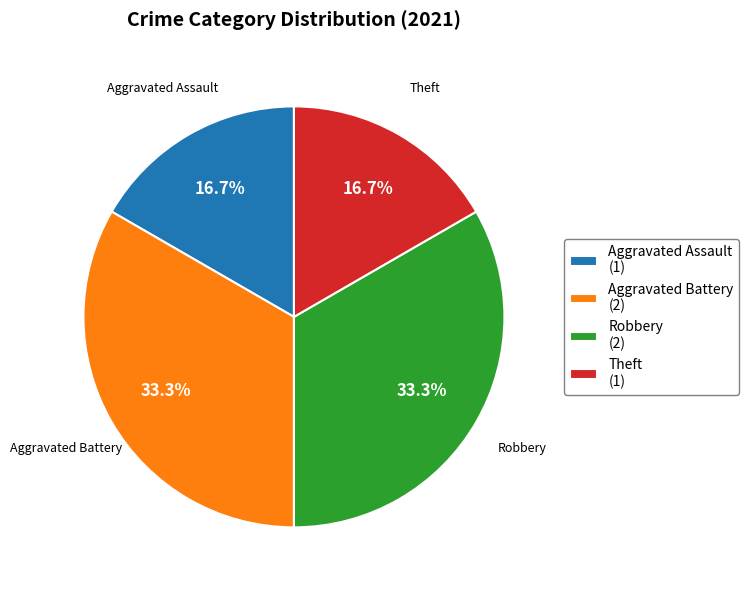

Approximately how many times larger is the value at Aggravated Battery (2) compared to Robbery (2)?

1.0